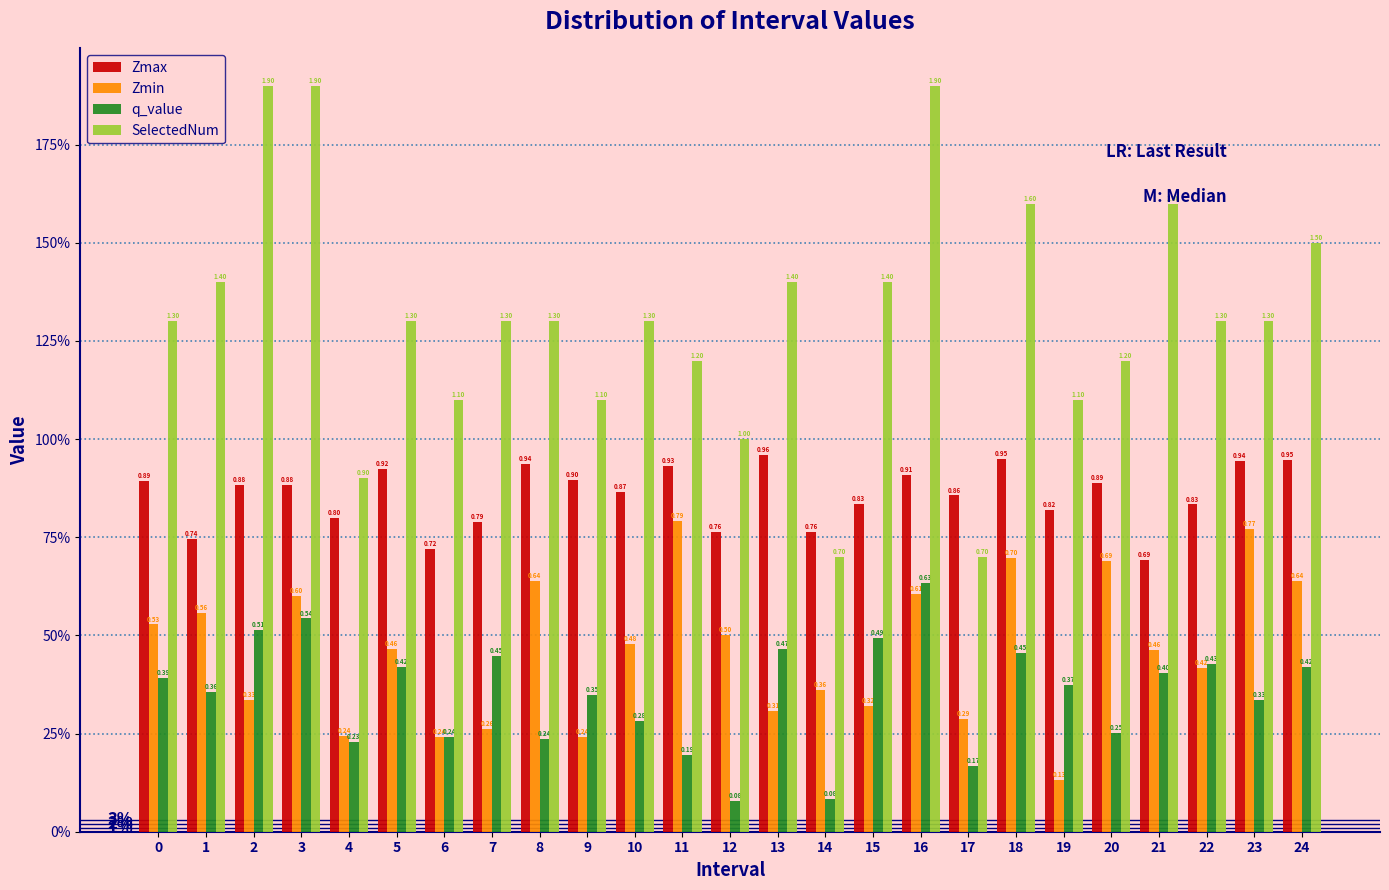

What are all the series names shown in the legend?

Zmax, Zmin, q_value, SelectedNum